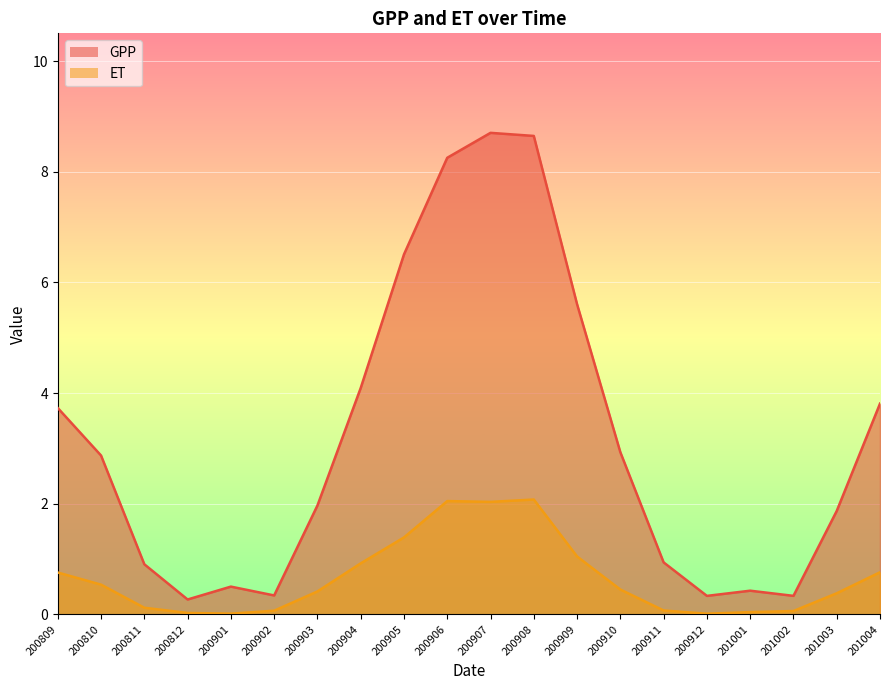

In GPP, how many points are lower than both neighbors (excluding endpoints)?

4